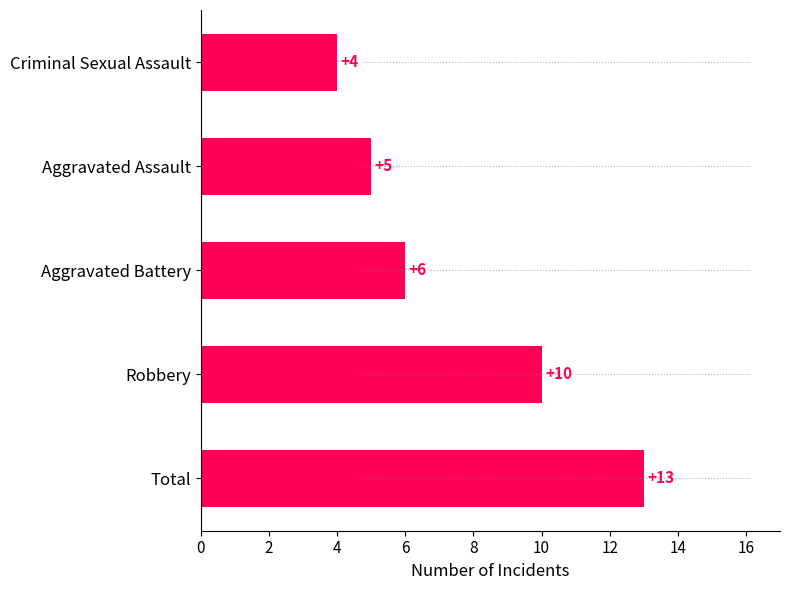

What is the sum of the values at Robbery and Aggravated Battery?

16